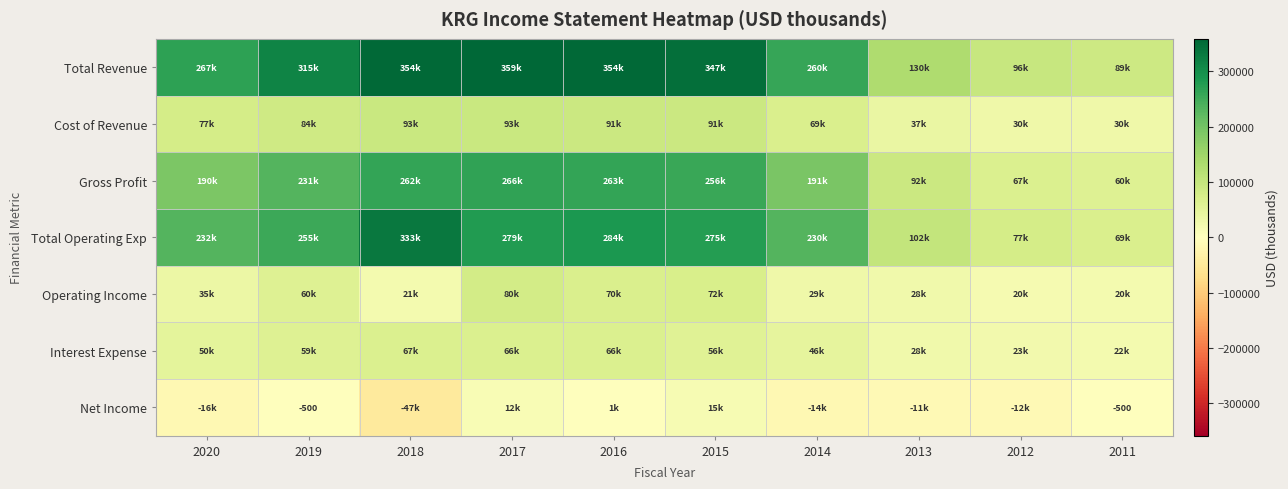

The value of Gross Profit at 2020 is 86886. True or false?

False